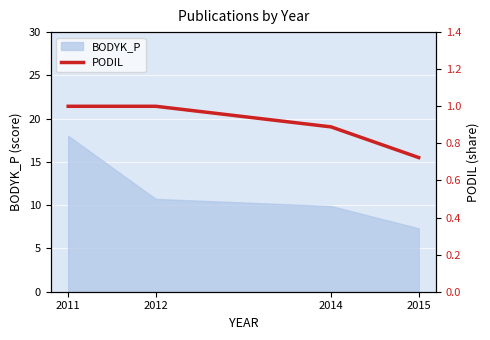

True or false: the data has more than 0 interior local peaks.

False